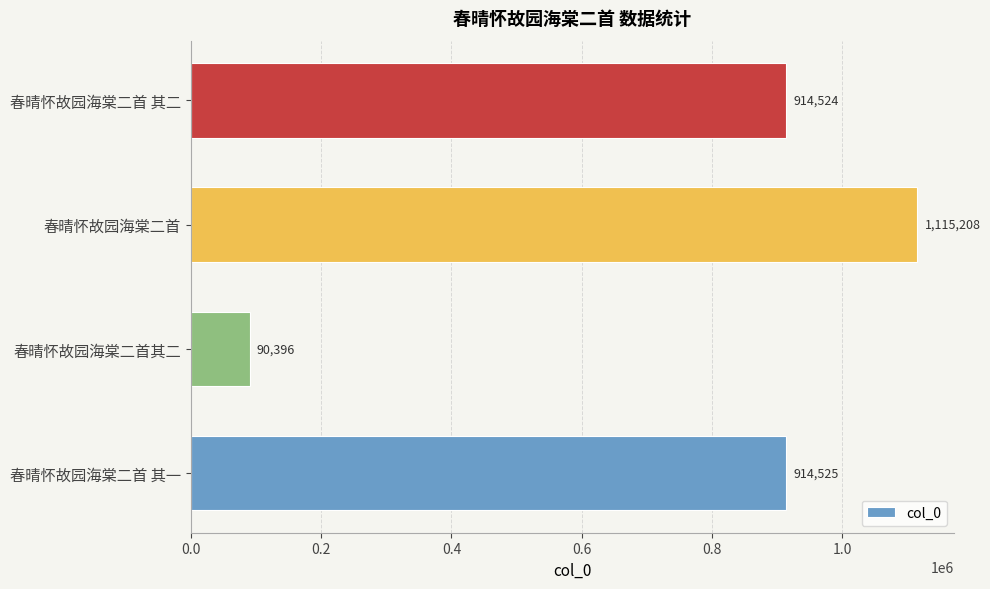

What is the difference between the values at 春晴怀故园海棠二首 and 春晴怀故园海棠二首其二?

1024812